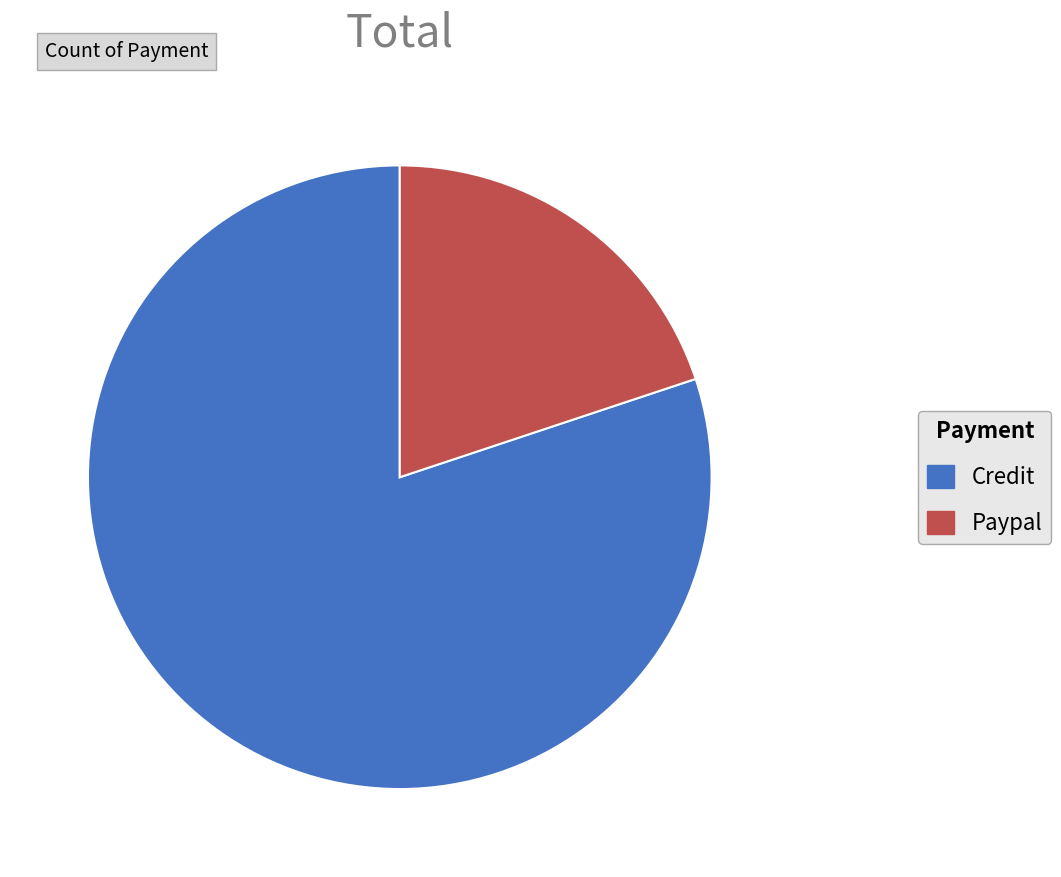

What is the largest slice in the pie chart?

Credit